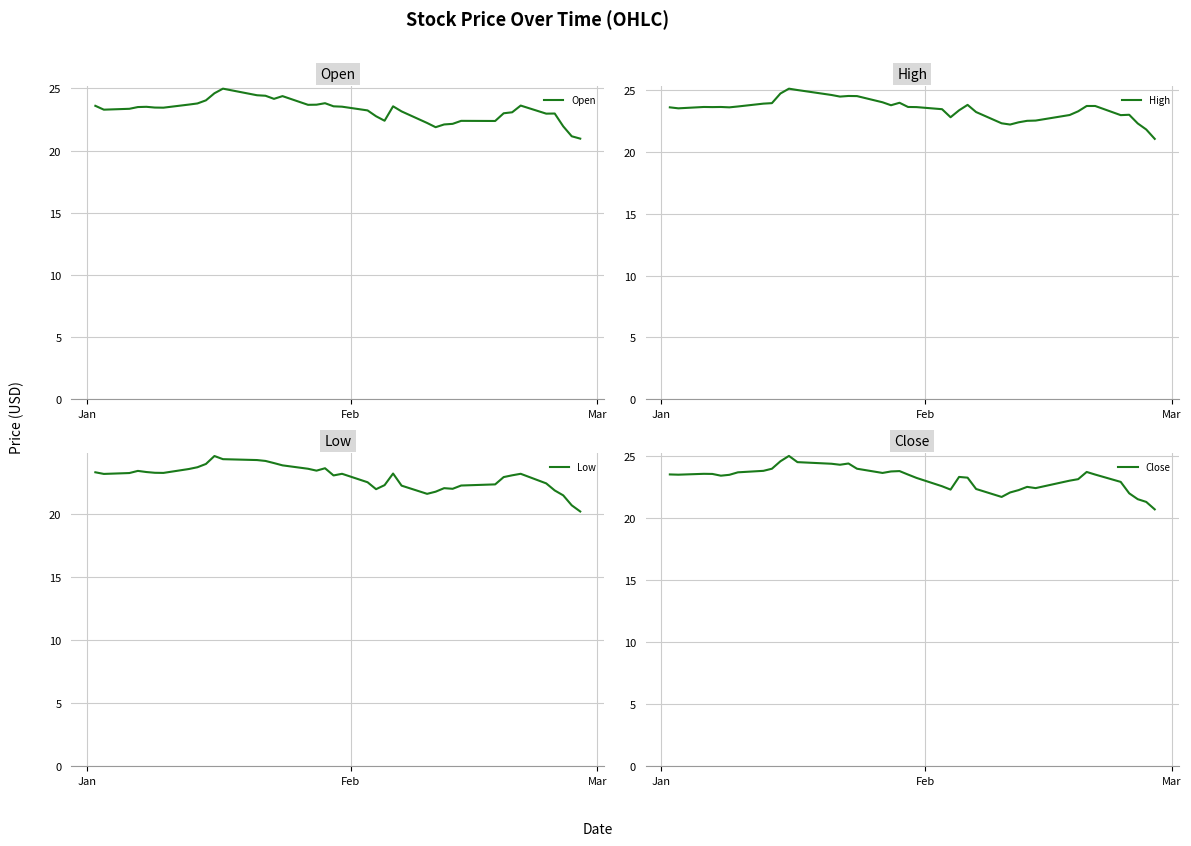

What is the maximum value for Open?

25.0